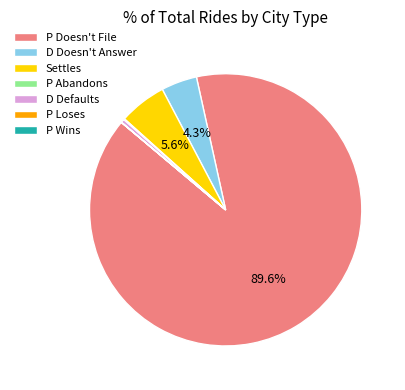

Which slice is the largest?

P Doesn't File